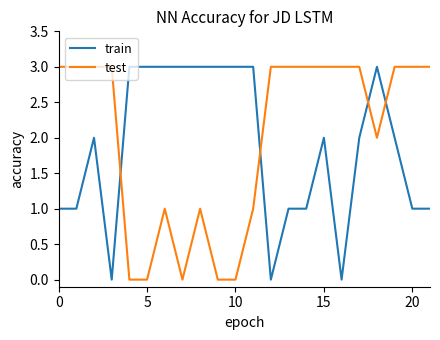

True or false: train and test intersect in this chart.

True